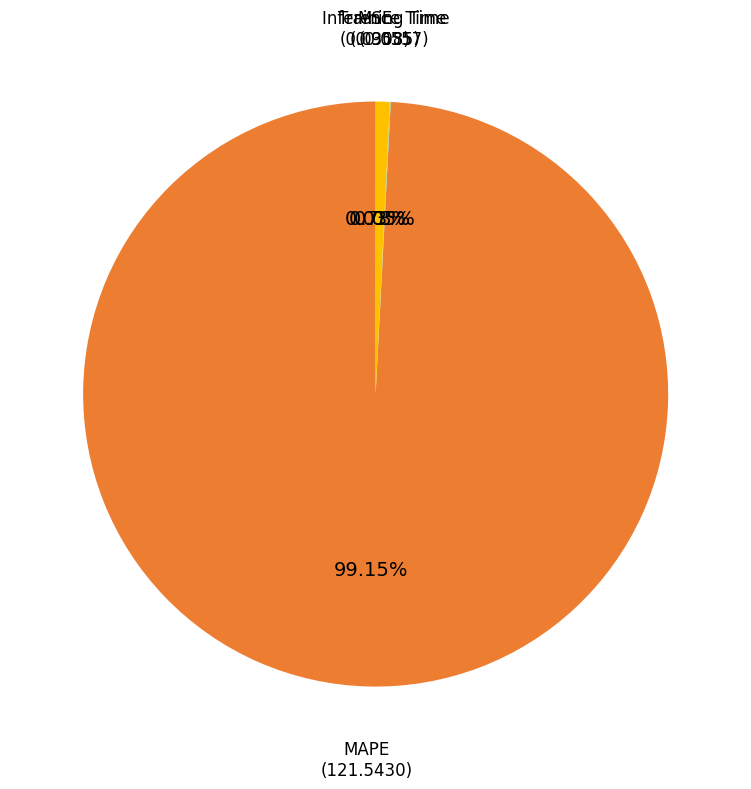

Is there a majority slice in this chart?

Yes